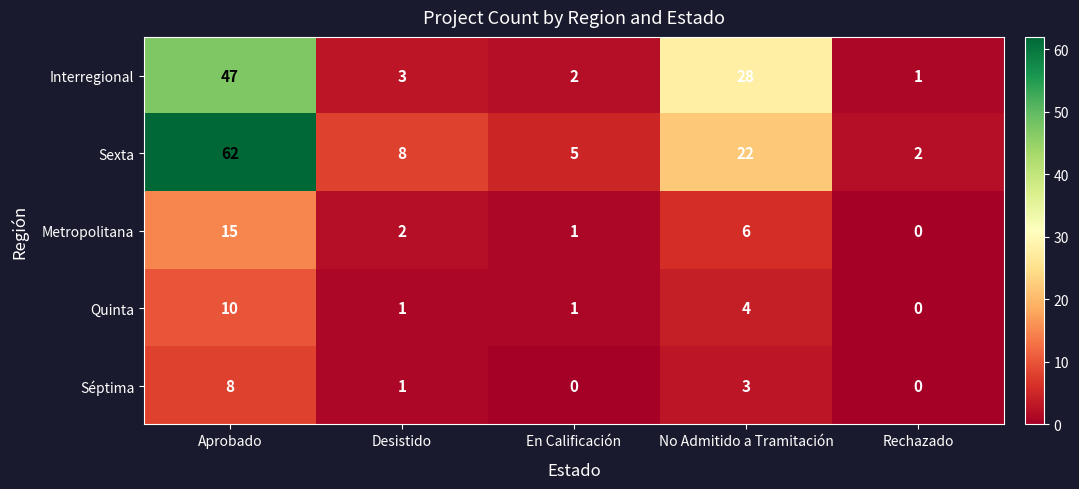

Reading left to right, list all the values displayed in this chart.

Interregional: Aprobado=47	Desistido=3	En Calificación=2	No Admitido a Tramitación=28	Rechazado=1
Sexta: Aprobado=62	Desistido=8	En Calificación=5	No Admitido a Tramitación=22	Rechazado=2
Metropolitana: Aprobado=15	Desistido=2	En Calificación=1	No Admitido a Tramitación=6	Rechazado=0
Quinta: Aprobado=10	Desistido=1	En Calificación=1	No Admitido a Tramitación=4	Rechazado=0
Séptima: Aprobado=8	Desistido=1	En Calificación=0	No Admitido a Tramitación=3	Rechazado=0